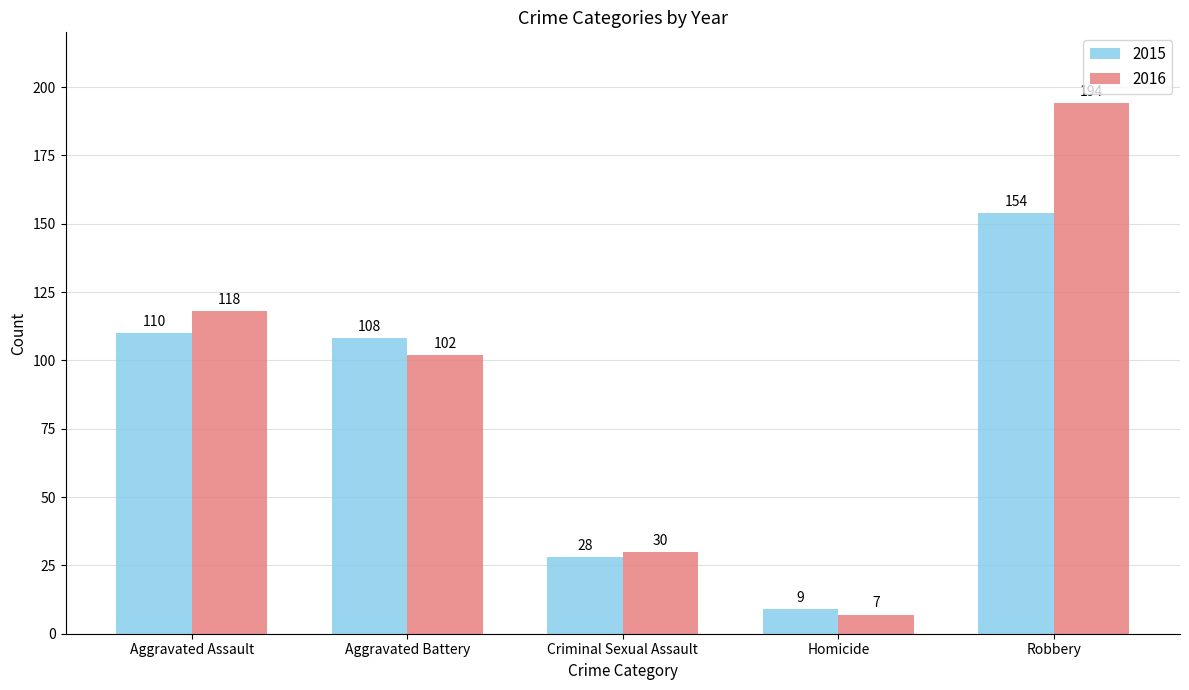

Reading left to right, what are all the values shown in this chart?

2015: Aggravated Assault=110	Aggravated Battery=108	Criminal Sexual Assault=28	Homicide=9	Robbery=154
2016: Aggravated Assault=118	Aggravated Battery=102	Criminal Sexual Assault=30	Homicide=7	Robbery=194